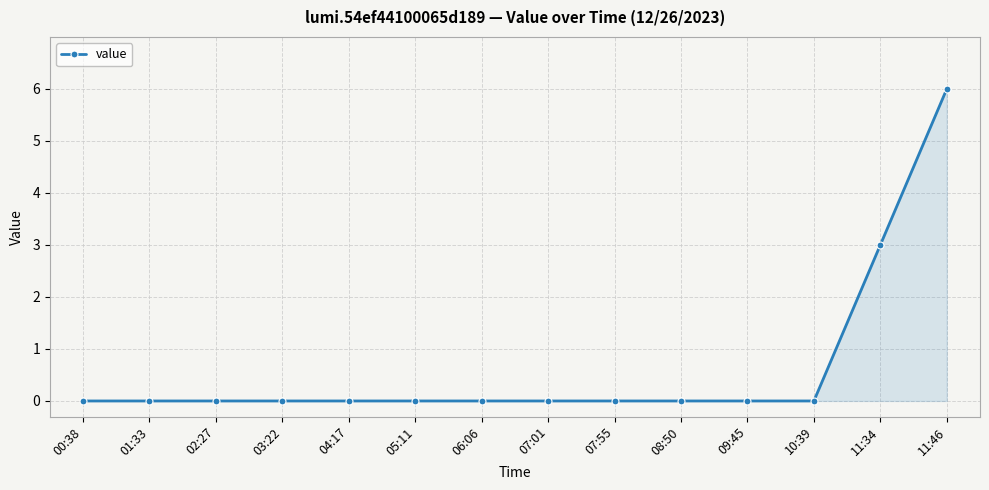

Reading left to right, transcribe all the data shown in this chart.

00:38=0	01:33=0	02:27=0	03:22=0	04:17=0	05:11=0	06:06=0	07:01=0	07:55=0	08:50=0	09:45=0	10:39=0	11:34=3	11:46=6